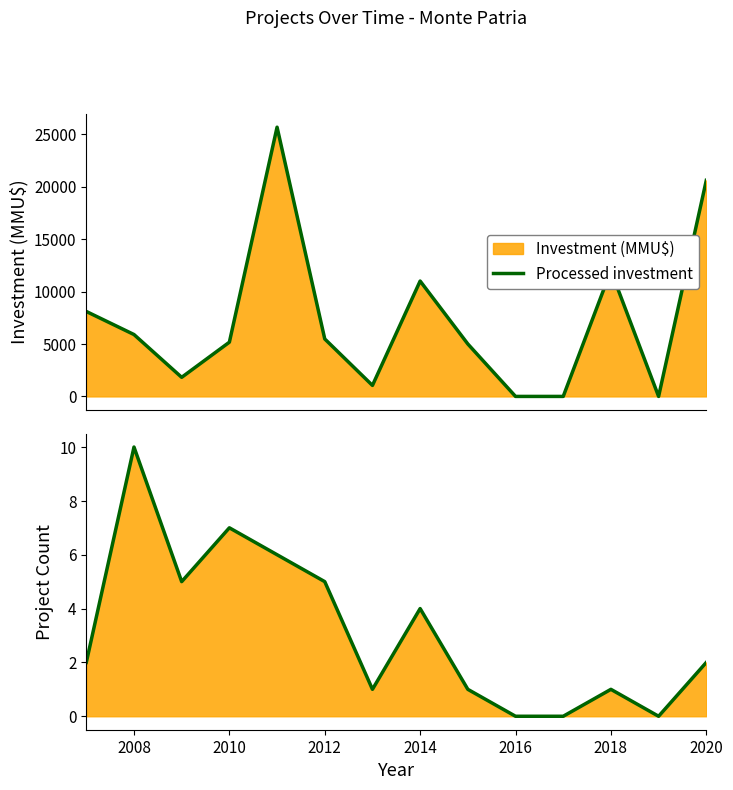

True or false: Processed count and Processed investment intersect in this chart.

False